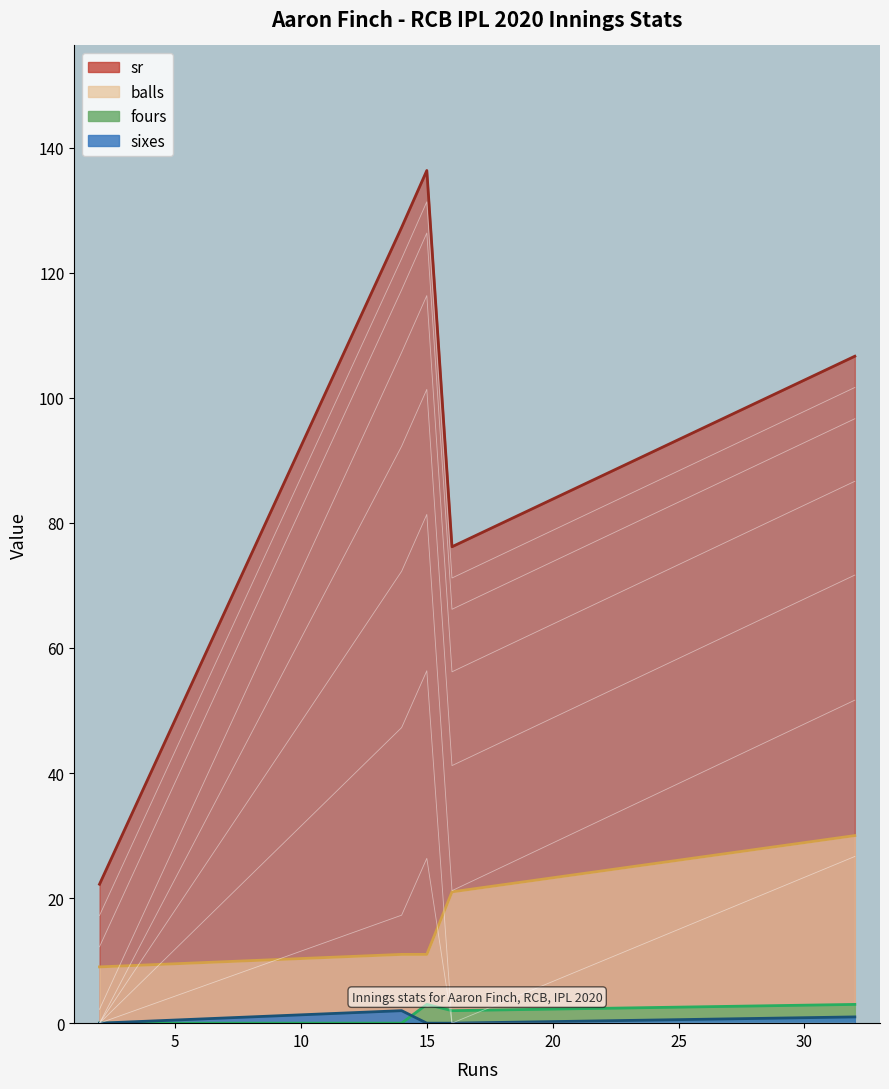

Which series changed the most between 16 and 32?

sr